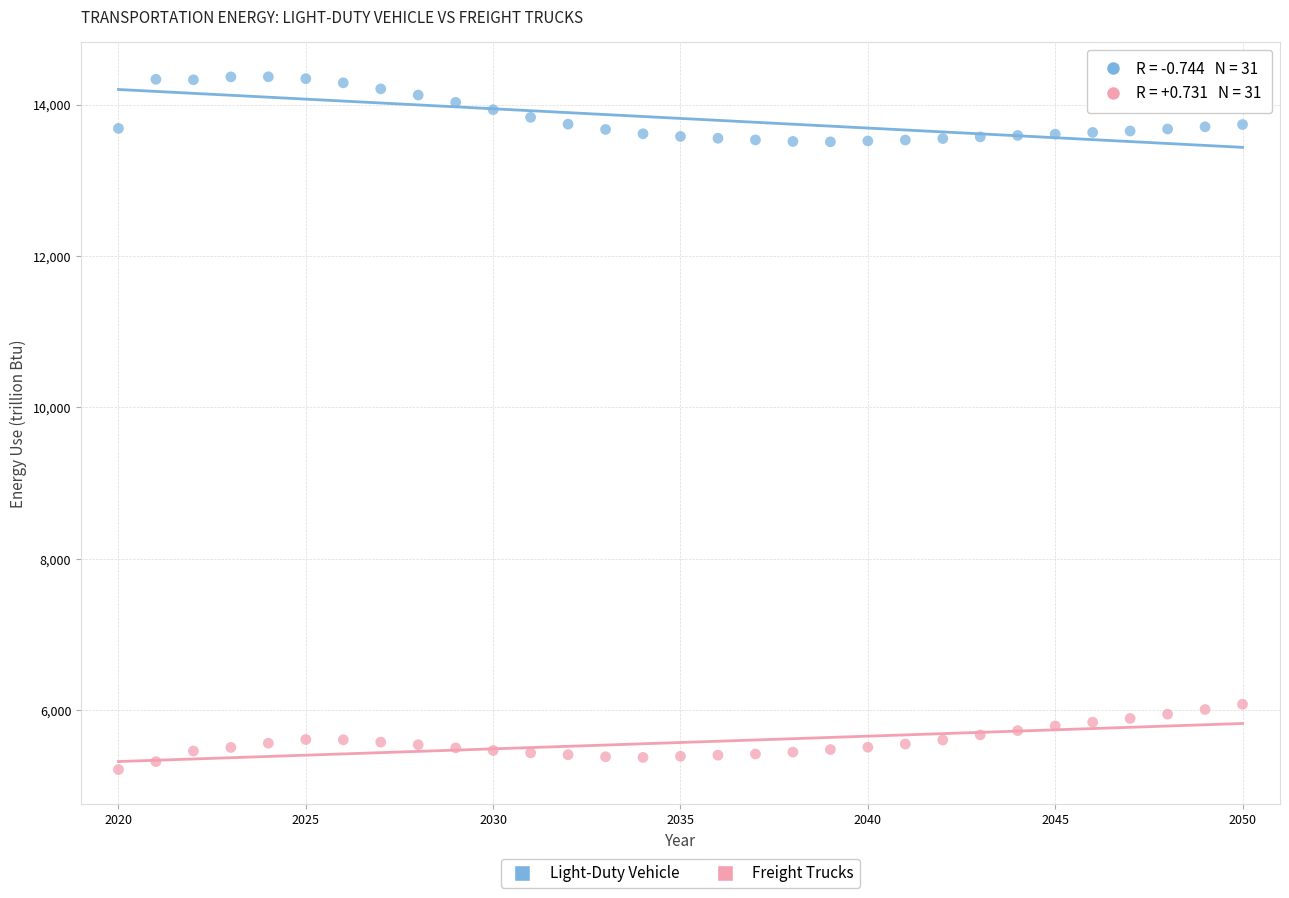

Which series contains the highest Y value?

Light-Duty Vehicle